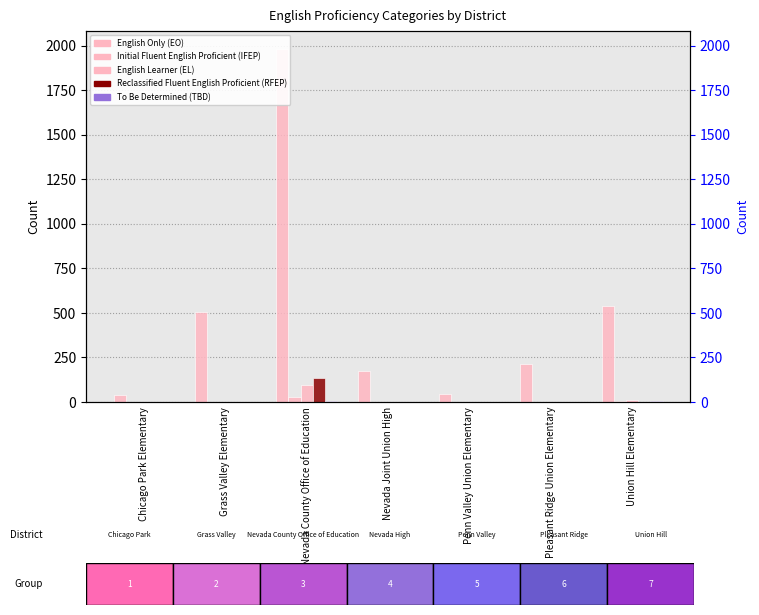

What is the label of the 5th bar from the right?

Nevada County Office of Education